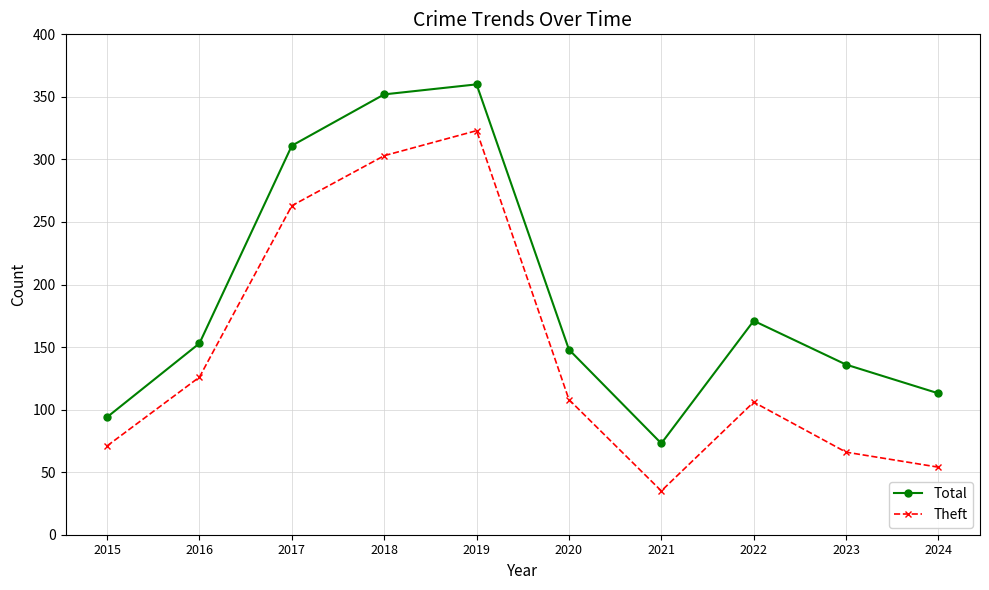

The value of Theft at 2021 is 35. True or false?

True